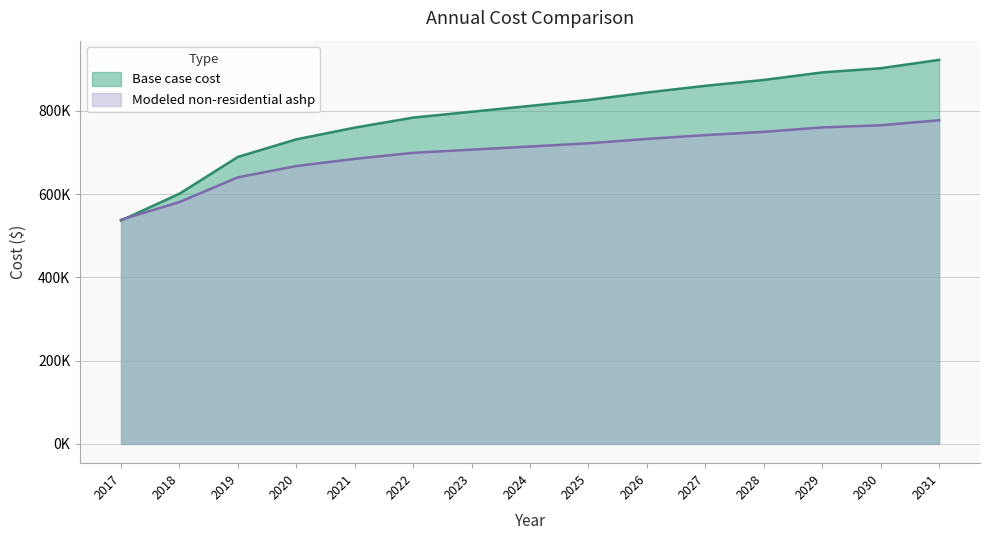

What is the minimum value shown in the chart?

536492.7